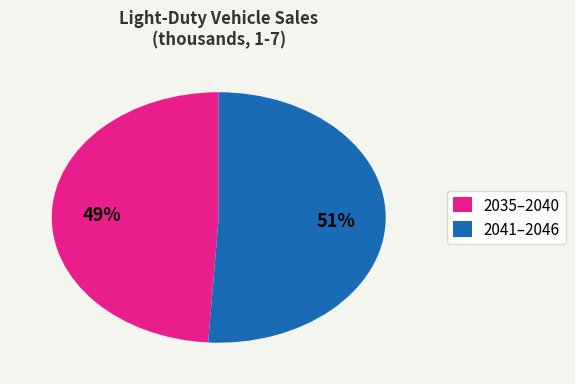

True or false: 2035–2040 accounts for 55% of the total.

False